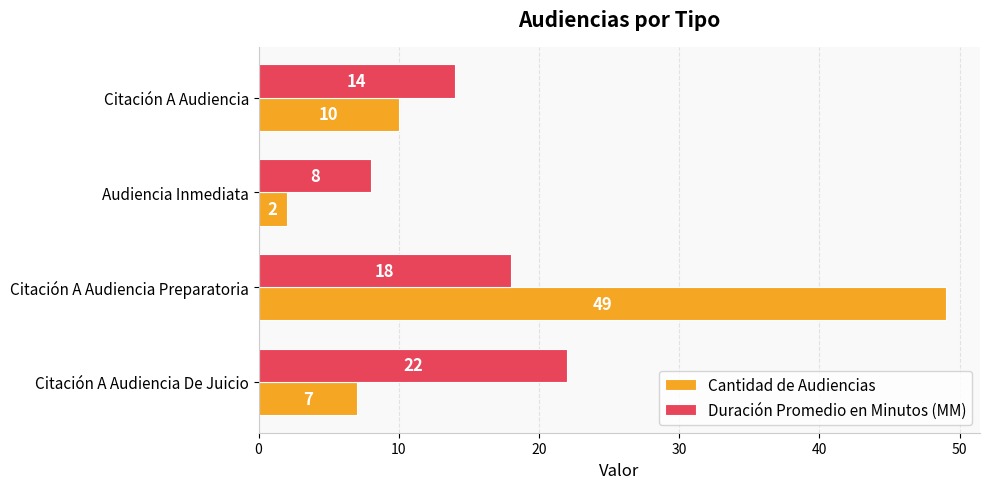

What is the difference between the second highest and minimum values in the Cantidad de Audiencias series?

8